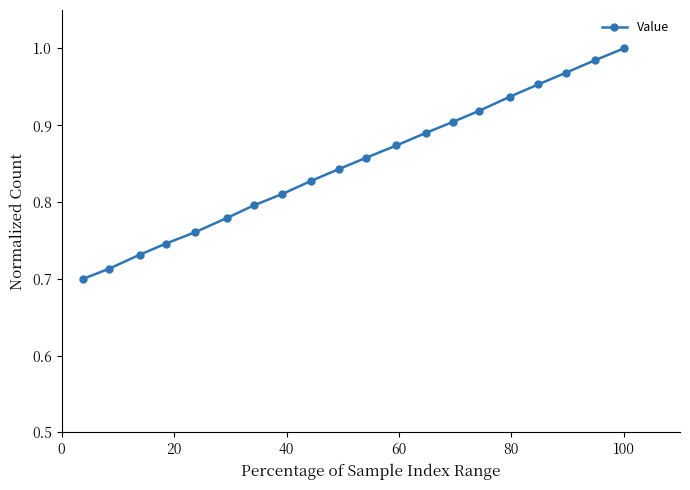

What is the sum of all values?

17.0